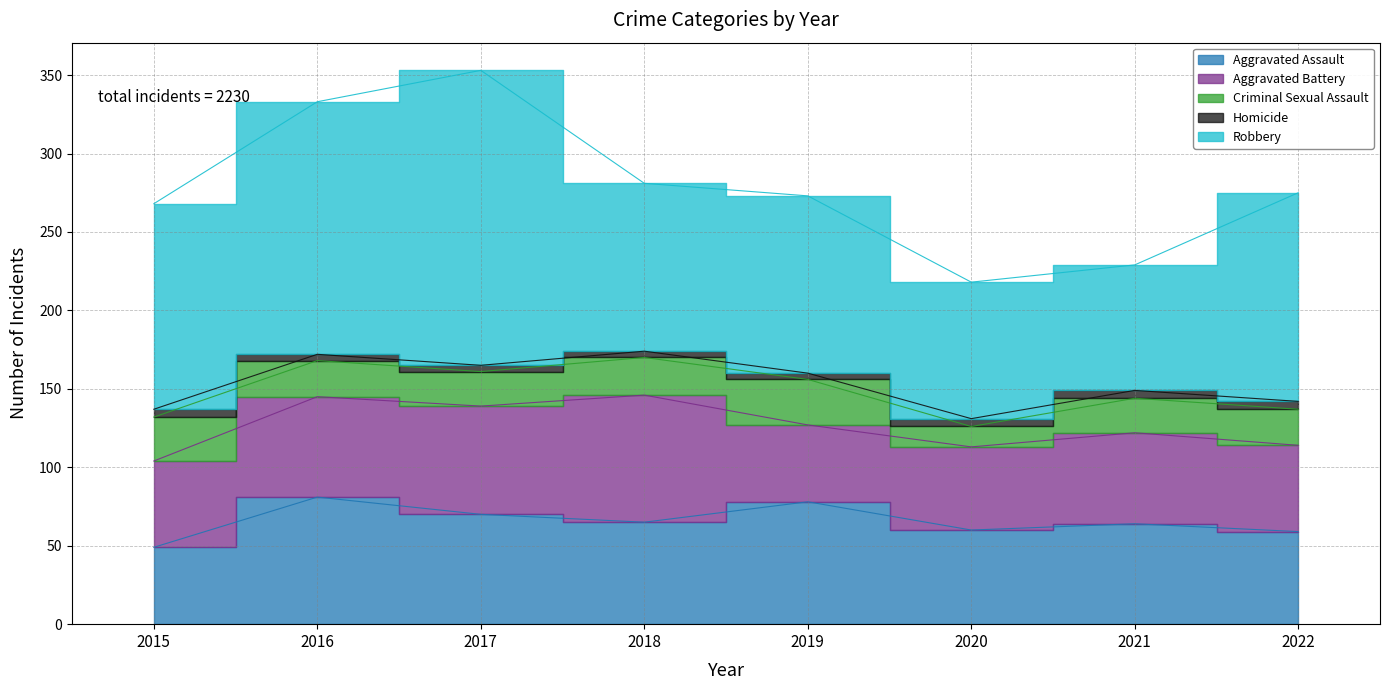

Read the Homicide value at 2021.

5